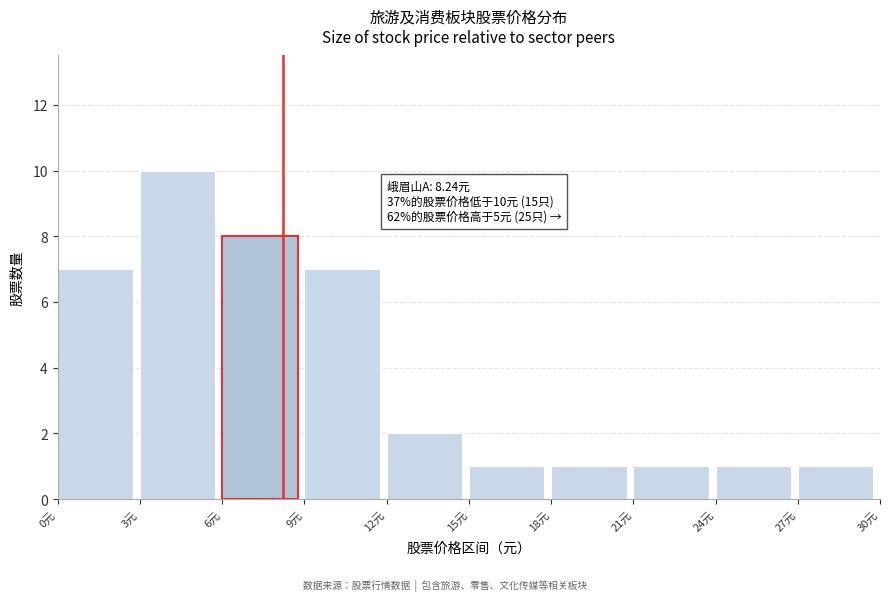

Over which range of the x-axis is the bar tallest?

3 to 6